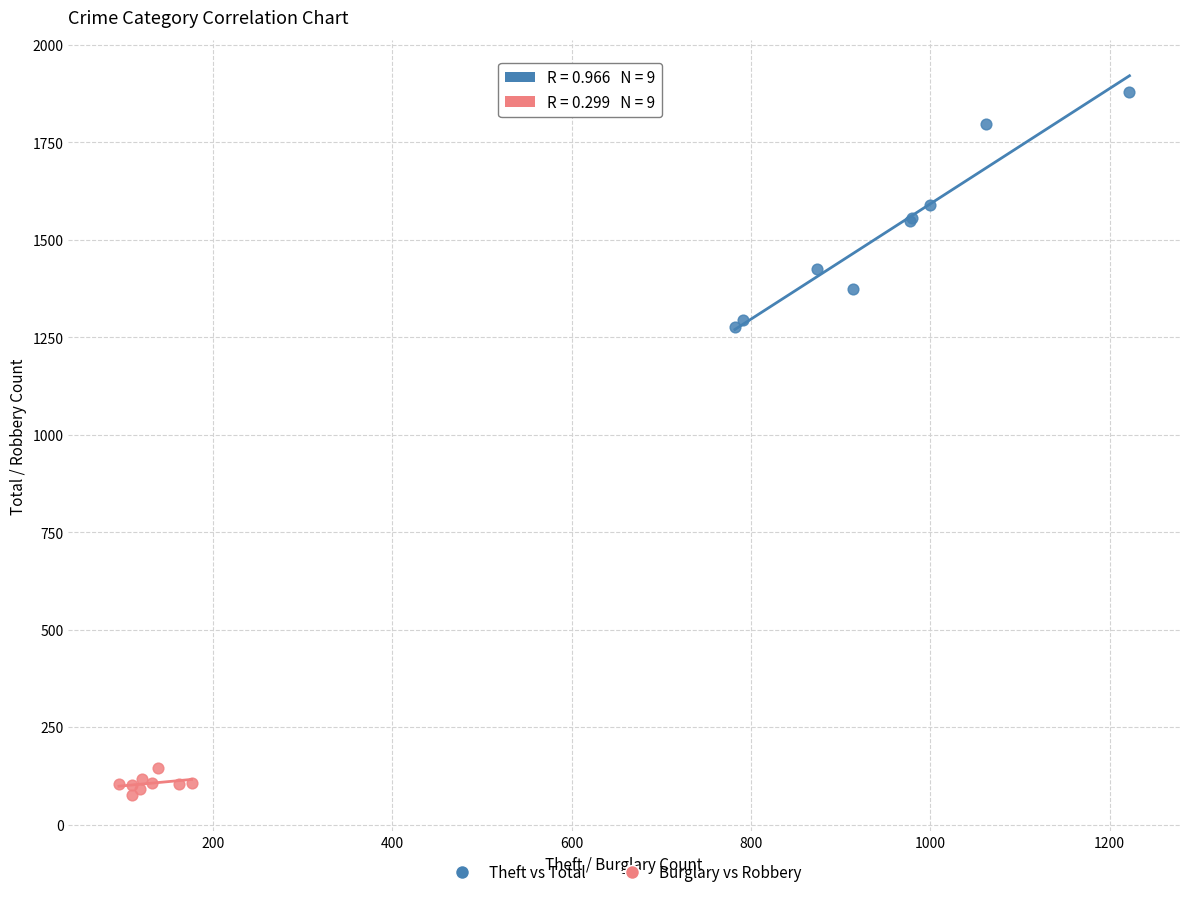

Which series has the largest Y range (max minus min)?

Theft vs Total